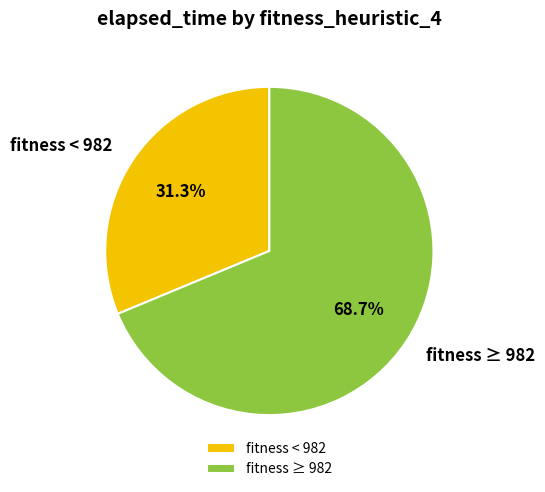

How many slices are in this pie chart?

2